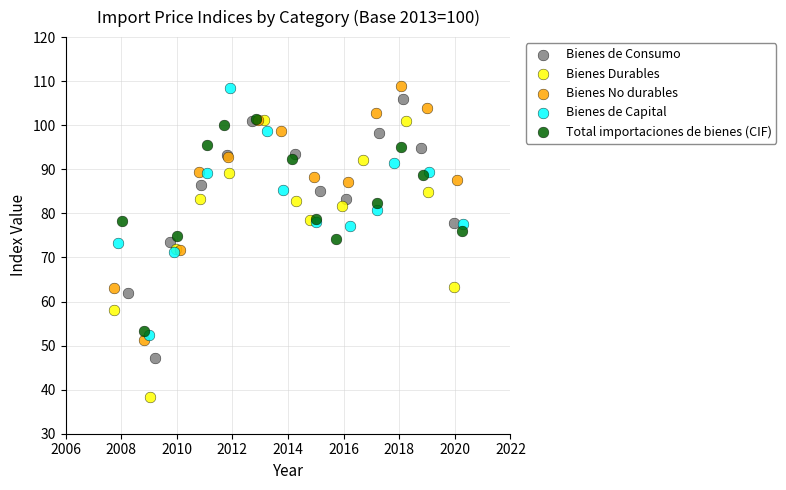

Which series contains the highest Y value?

Bienes No durables